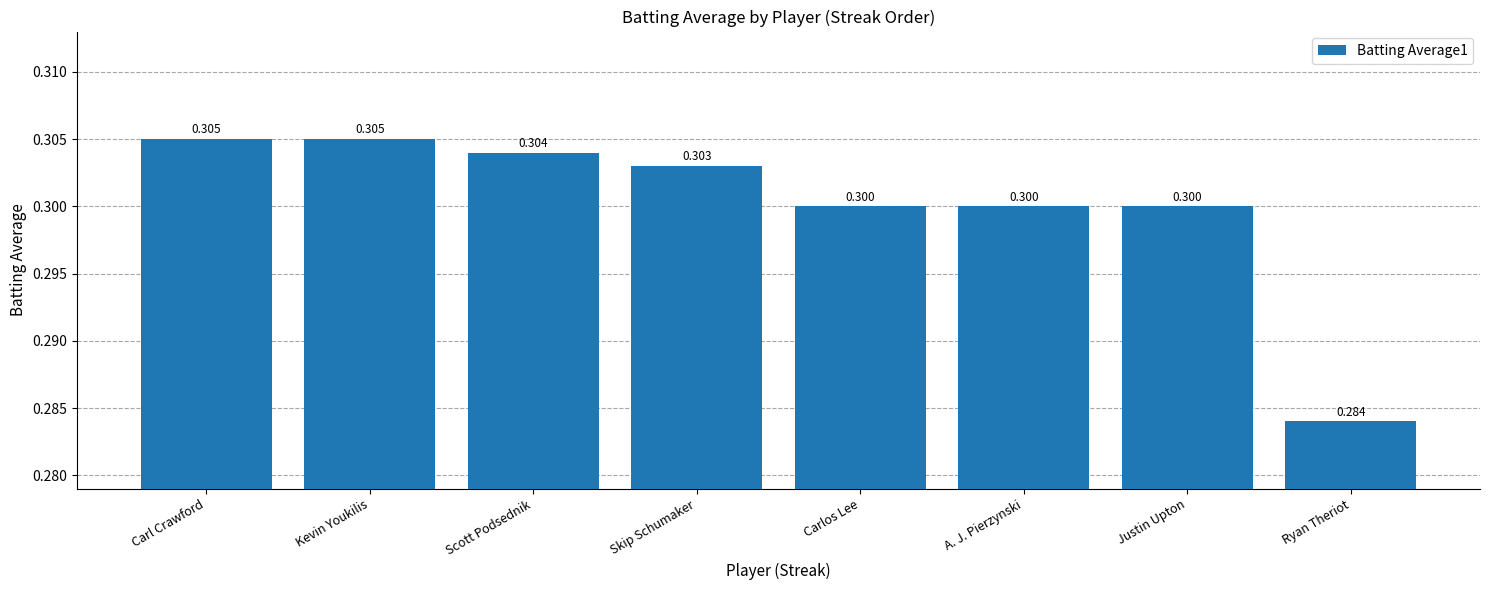

What is the sum of all values?

2.4